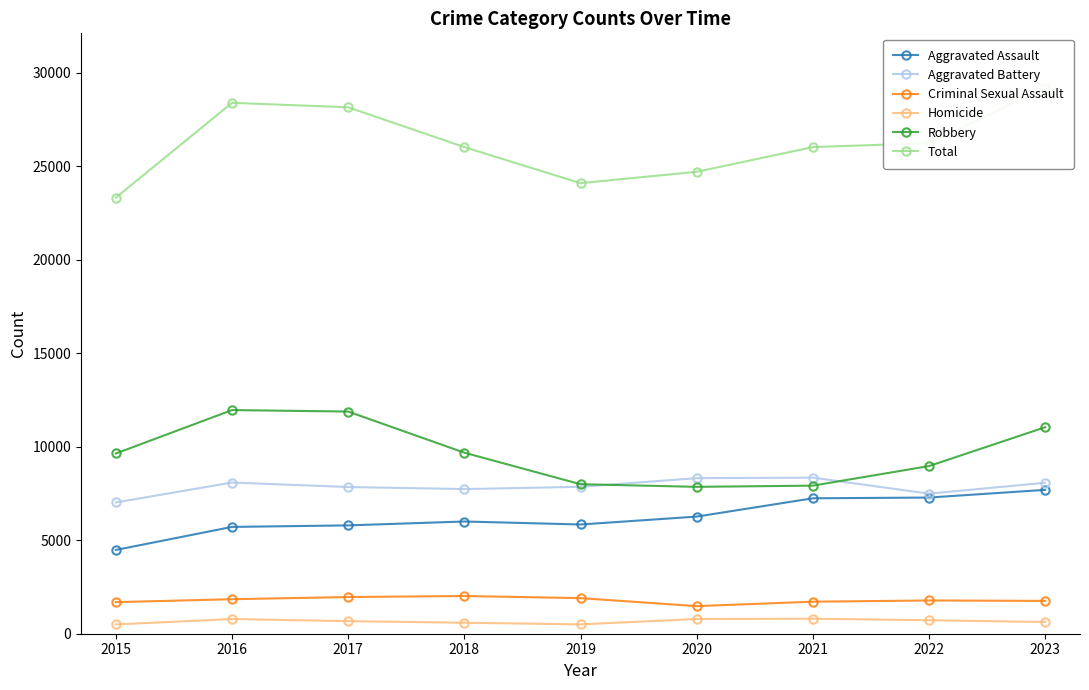

What is the value of the Total point at the 9th from the left?

29187